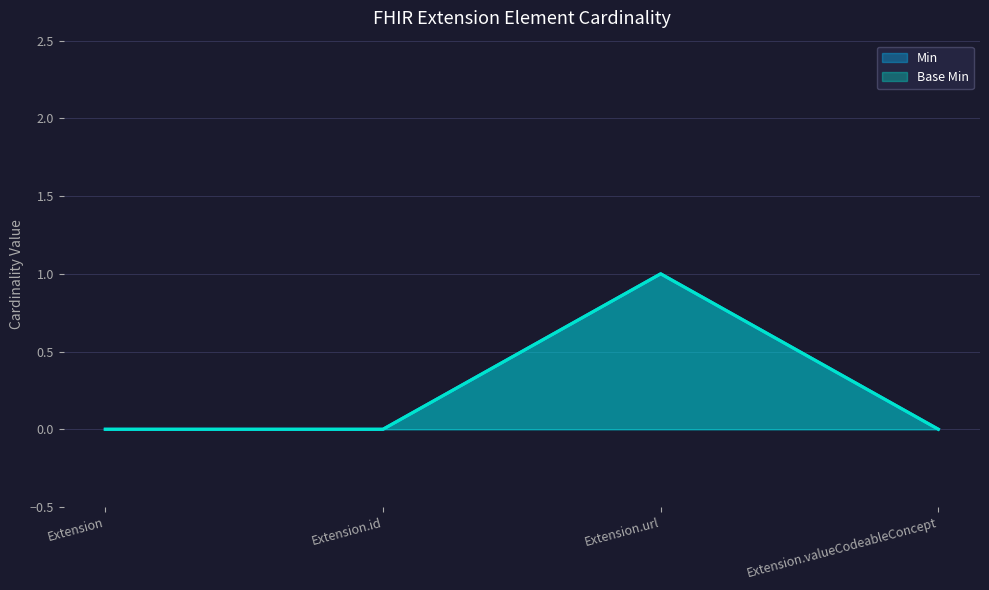

True or false: Base Min and Min intersect in this chart.

False